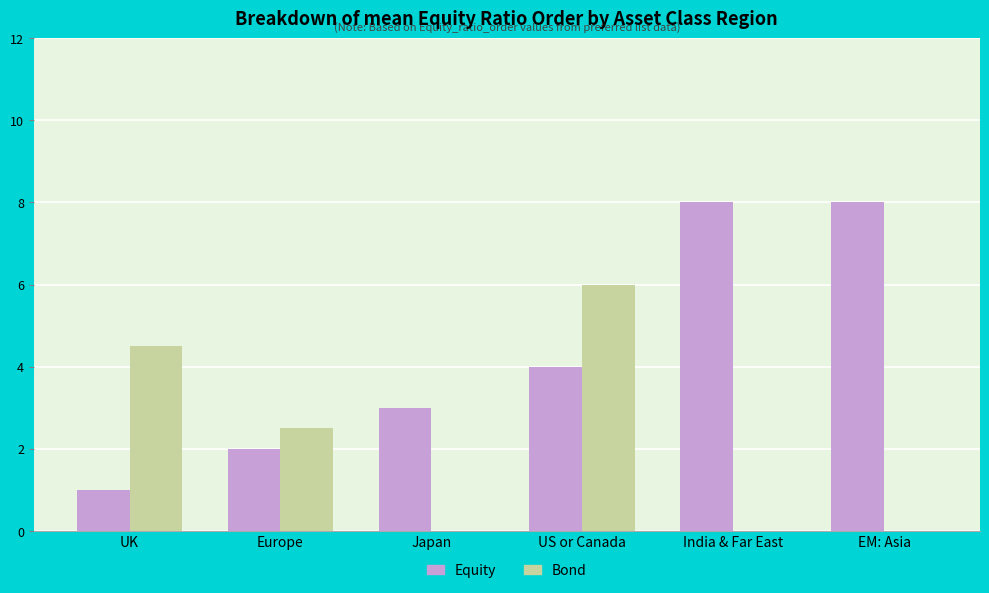

Read the Equity value at Europe.

2.0